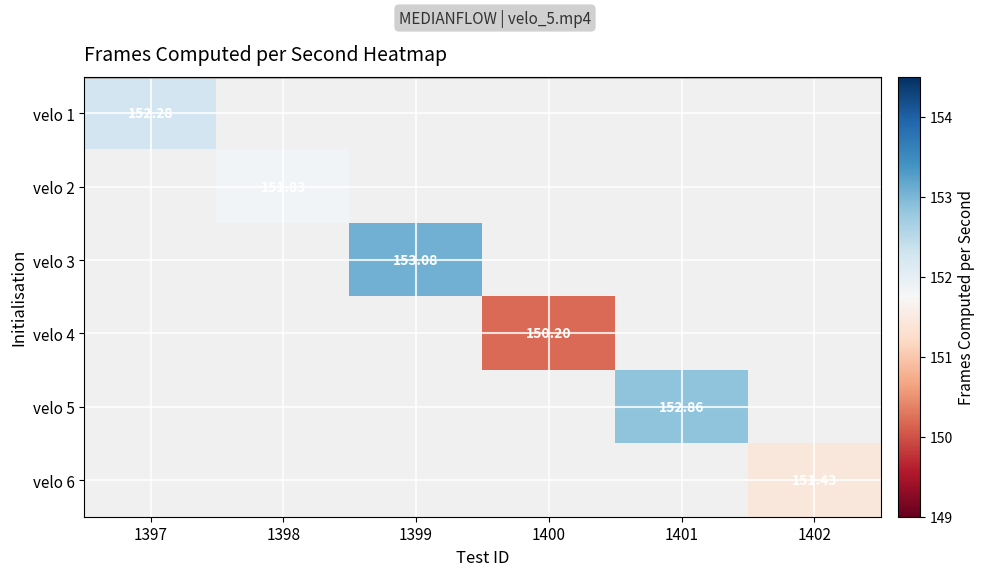

Is the value of velo 1 at 1398 greater than the value of velo 3 at 1398?

No